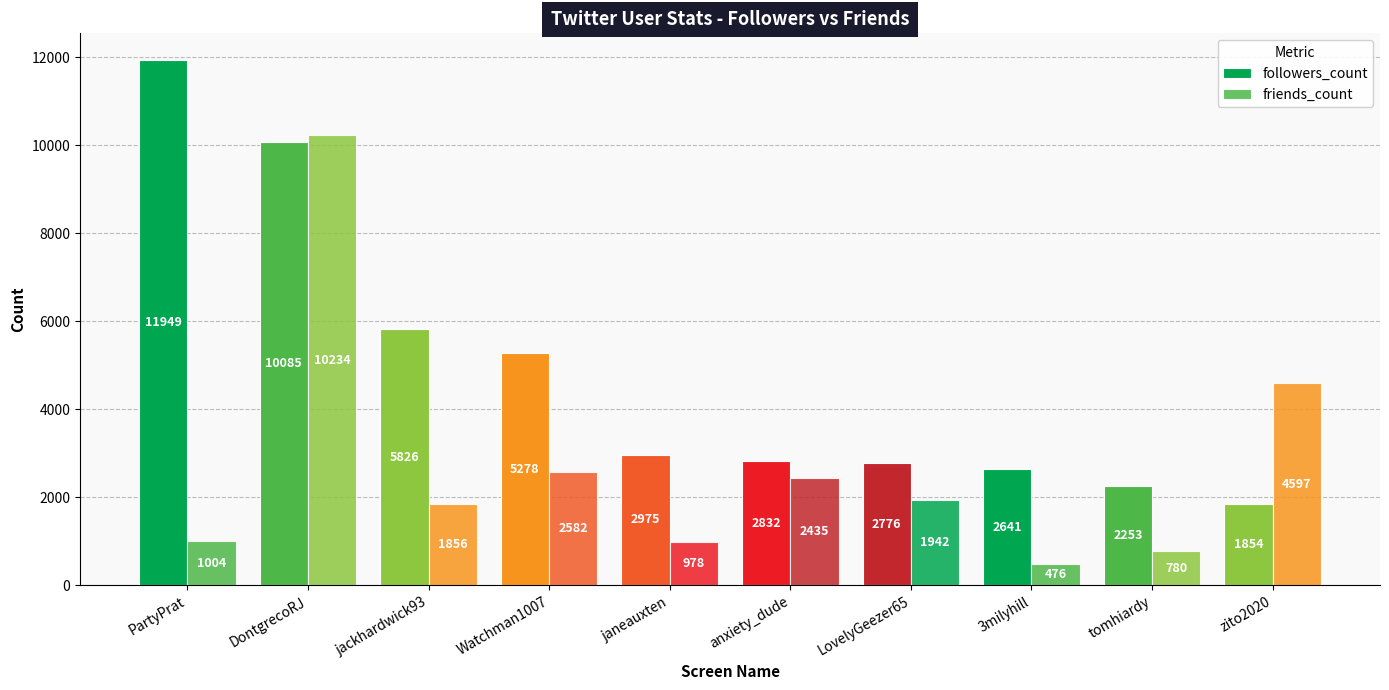

Reading left to right, what are all the values shown in this chart?

followers_count: 11949	10085	5826	5278	2975	2832	2776	2641	2253	1854
friends_count: 1004	10234	1856	2582	978	2435	1942	476	780	4597